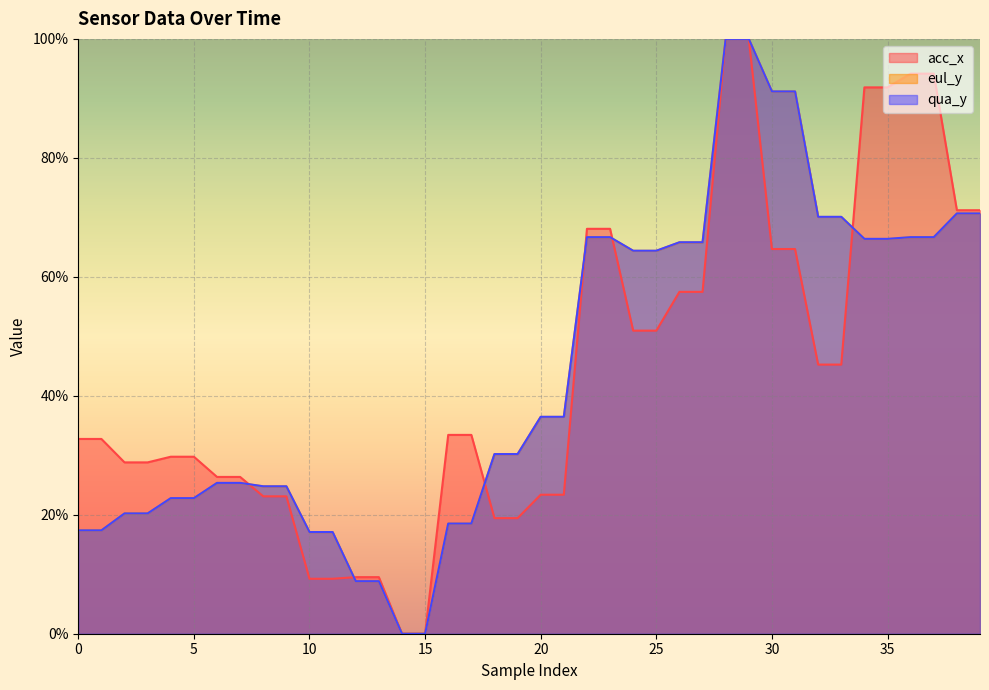

Reading right to left, list all the values displayed in this chart.

acc_x: 71.2	71.2	94.2	94.2	91.8	91.8	45.2	45.2	64.7	64.7	100.0	100.0	57.5	57.5	51.0	51.0	68.1	68.1	23.4	23.4	19.4	19.4	33.4	33.4	0.0	0.0	9.5	9.5	9.2	9.2	23.1	23.1	26.4	26.4	29.8	29.8	28.8	28.8	32.7	32.7
eul_y: 70.6	70.6	66.6	66.6	66.4	66.4	70.1	70.1	91.2	91.2	100.0	100.0	65.8	65.8	64.4	64.4	66.6	66.6	36.4	36.4	30.2	30.2	18.5	18.5	0.0	0.0	8.8	8.8	17.1	17.1	24.8	24.8	25.3	25.3	22.8	22.8	20.2	20.2	17.4	17.4
qua_y: 70.7	70.7	66.7	66.7	66.4	66.4	70.1	70.1	91.2	91.2	100.0	100.0	65.8	65.8	64.4	64.4	66.7	66.7	36.5	36.5	30.2	30.2	18.5	18.5	0.0	0.0	8.8	8.8	17.1	17.1	24.8	24.8	25.4	25.4	22.8	22.8	20.2	20.2	17.4	17.4